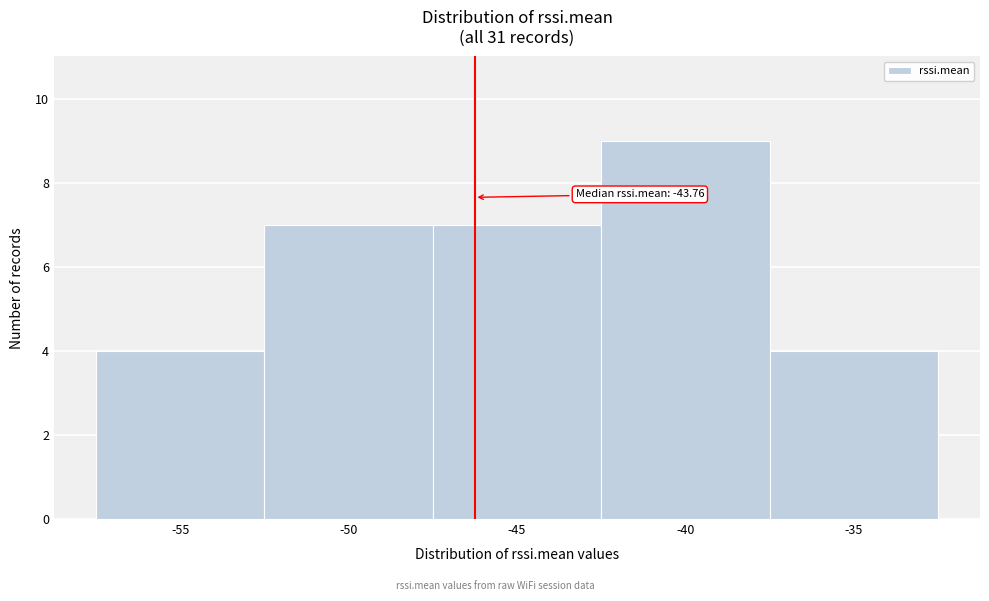

Reading right to left, transcribe all the data shown in this chart.

4	9	7	7	4